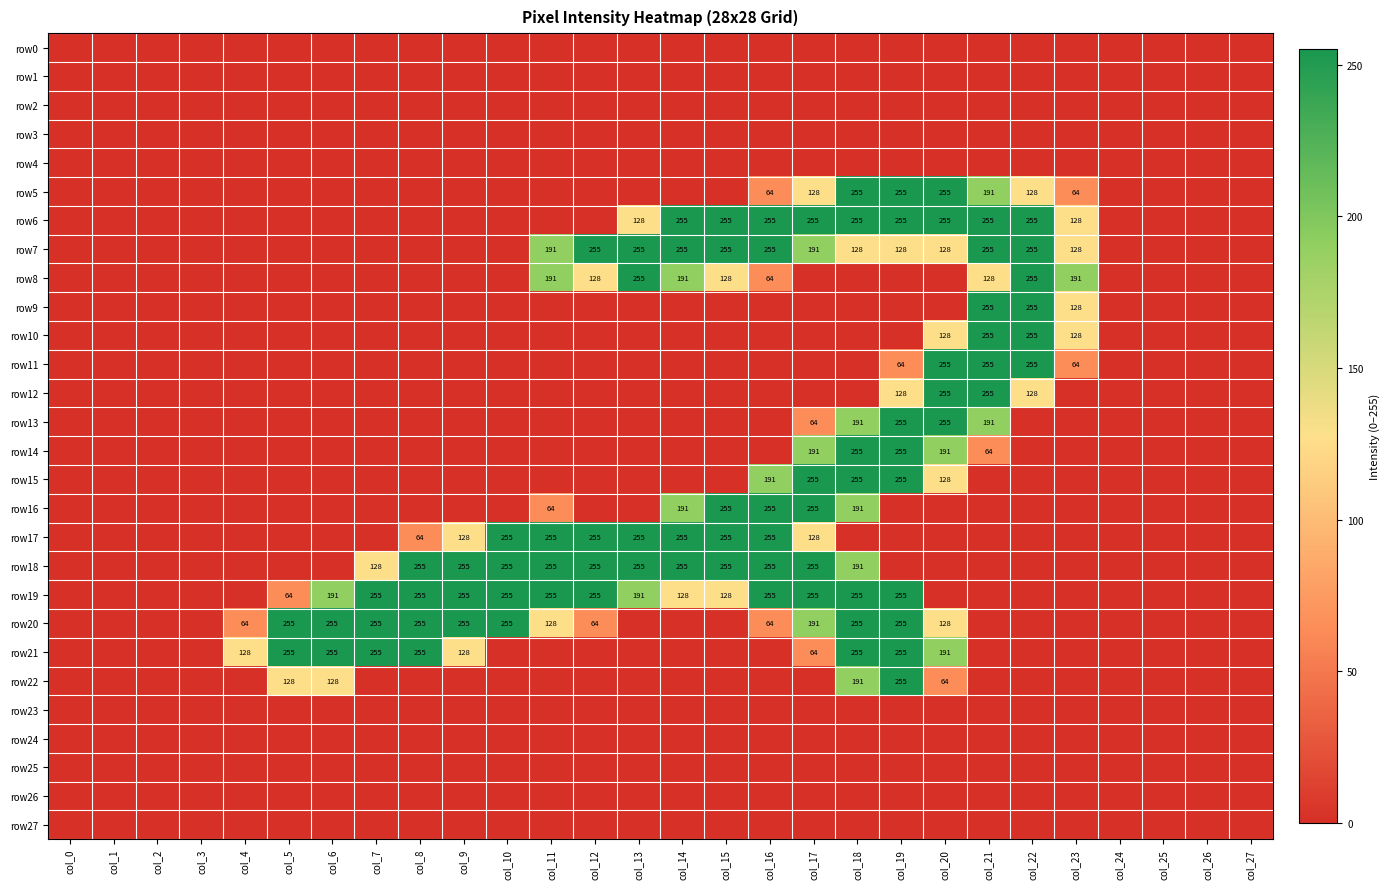

The row20 series shows 346 at col_7. True or false?

False